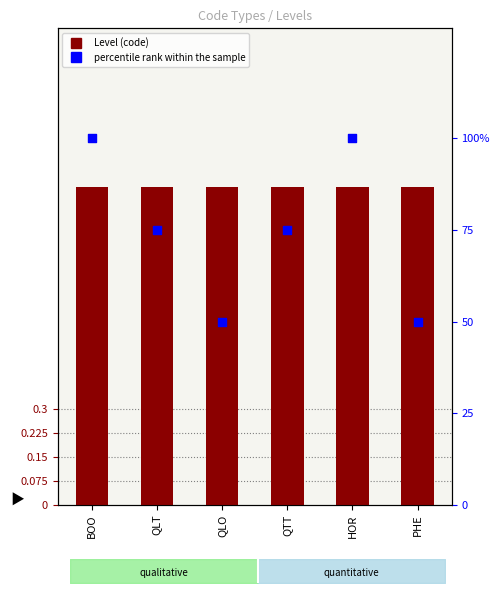

At which category is the sum across all series the highest?

BOO